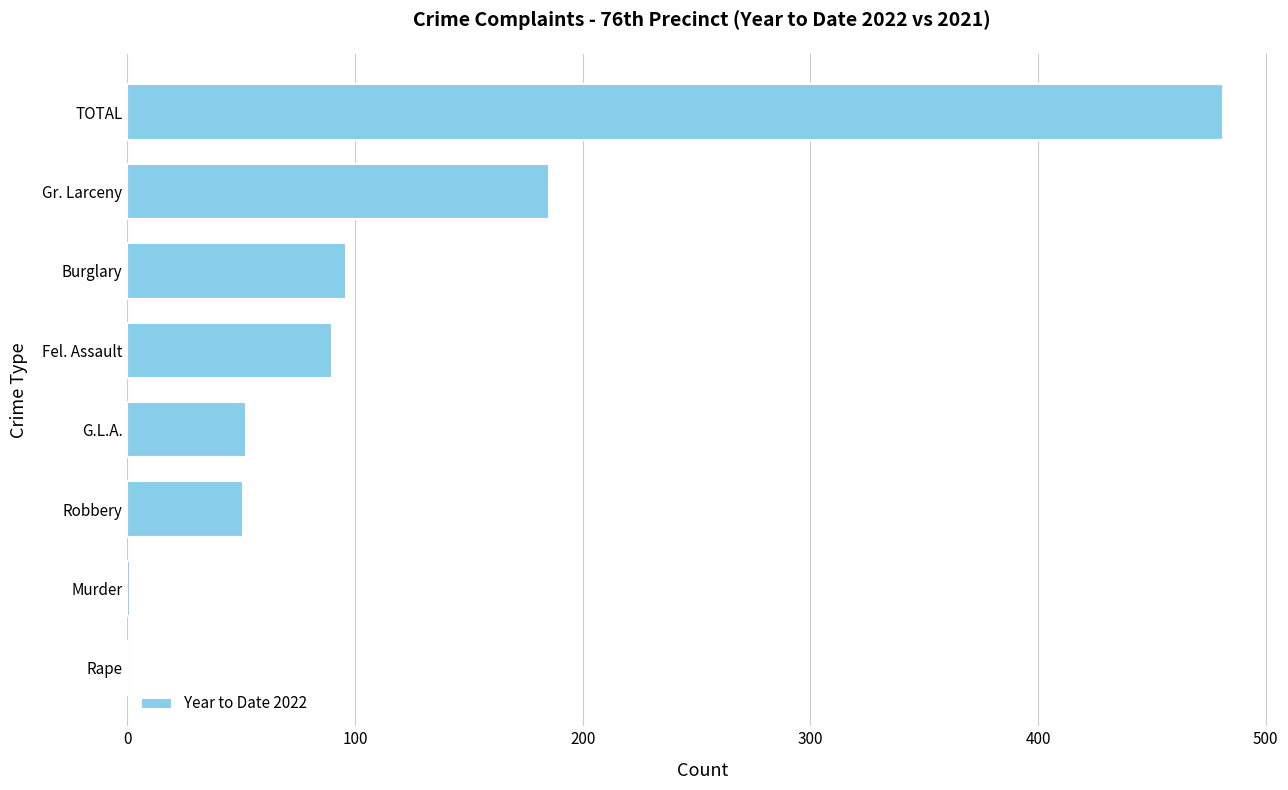

What is the maximum value shown in the chart?

481